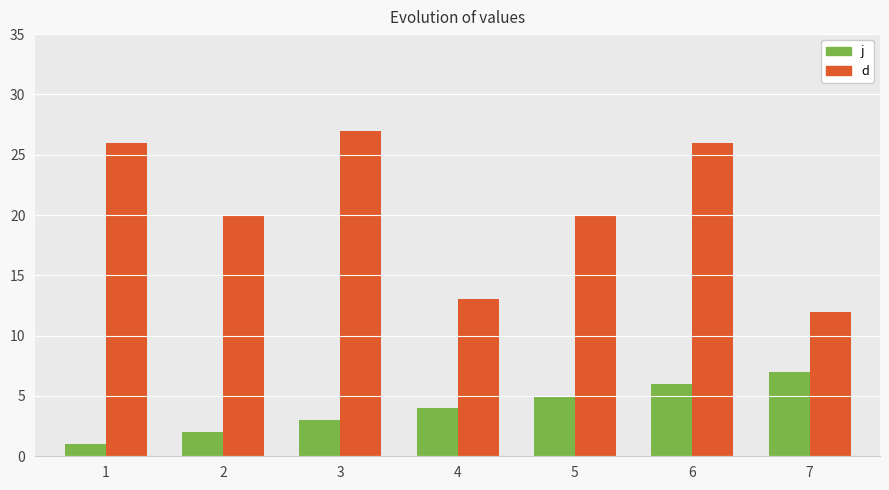

List the series in order of their peak value, lowest first.

j, d